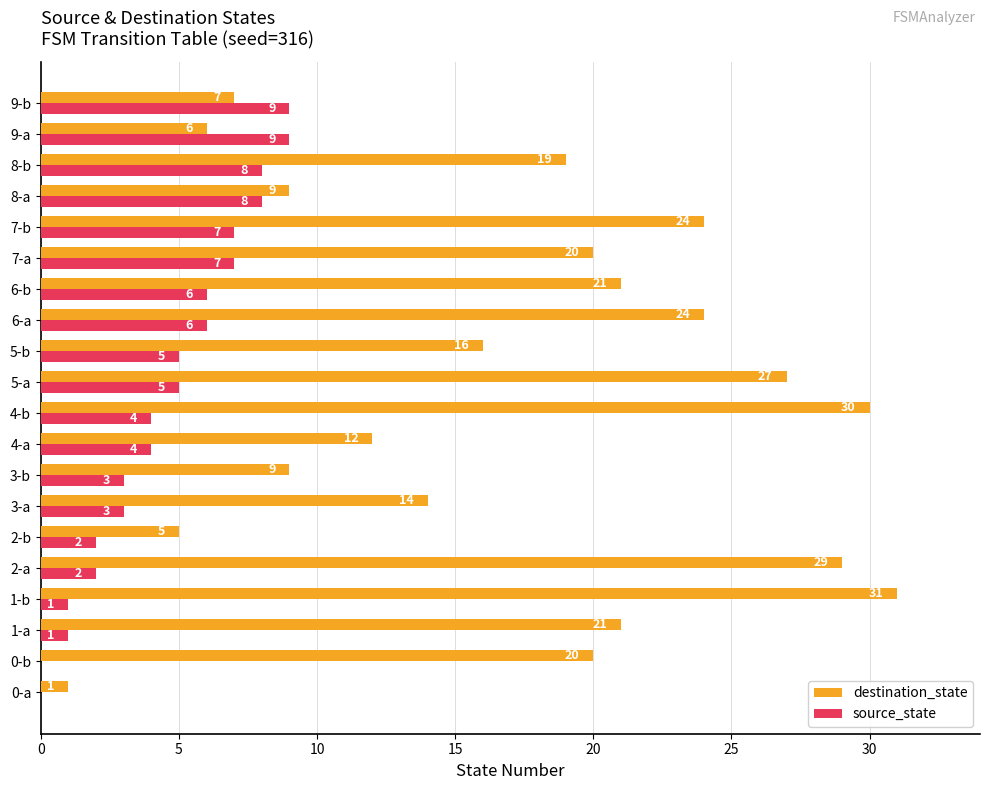

Which series changed the most between 0-b and 9-b?

destination_state